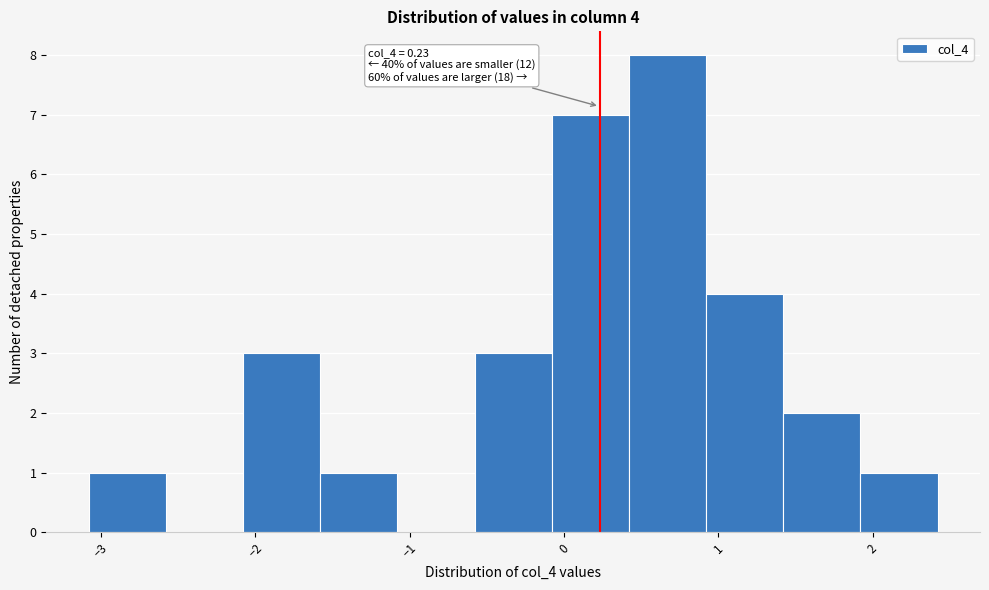

Over which range of the x-axis is the bar tallest?

0.42 to 0.92